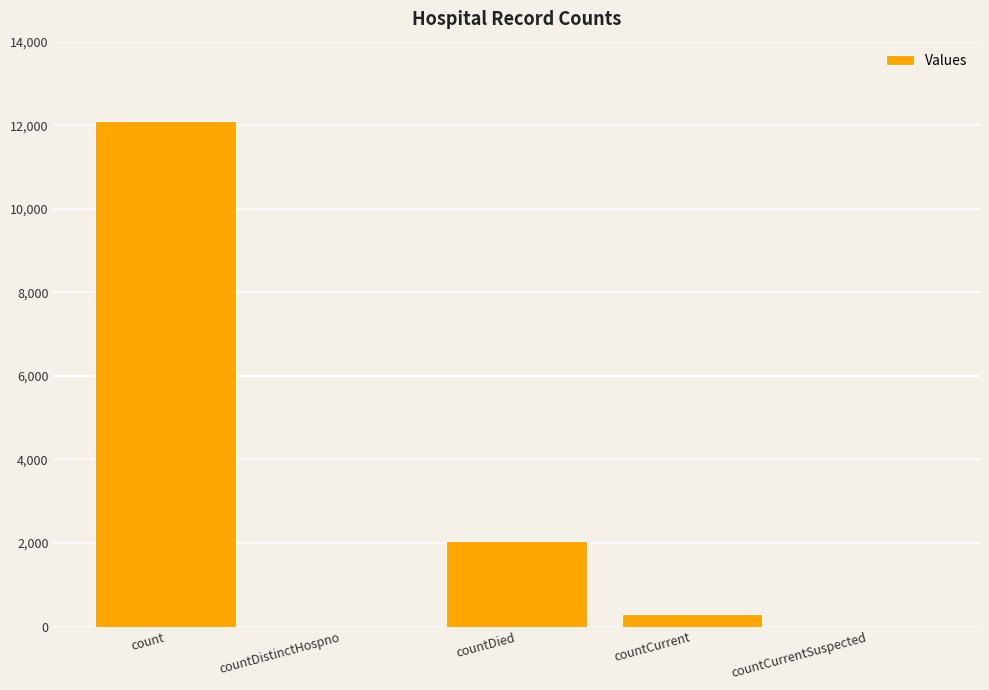

True or false: the data shows 0 at countDistinctHospno.

True